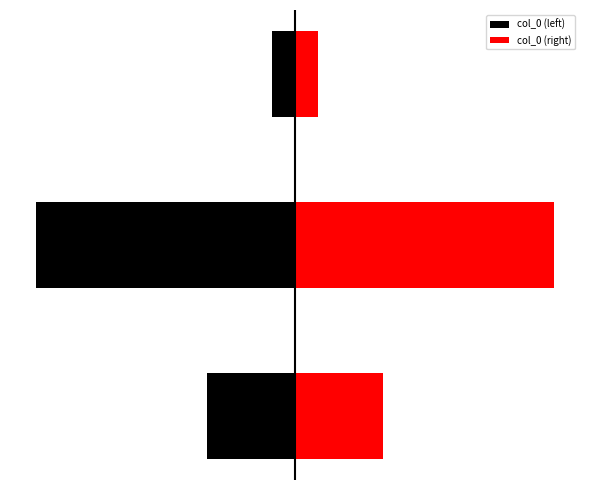

What is the spread (max minus min) of values at 0?

671778